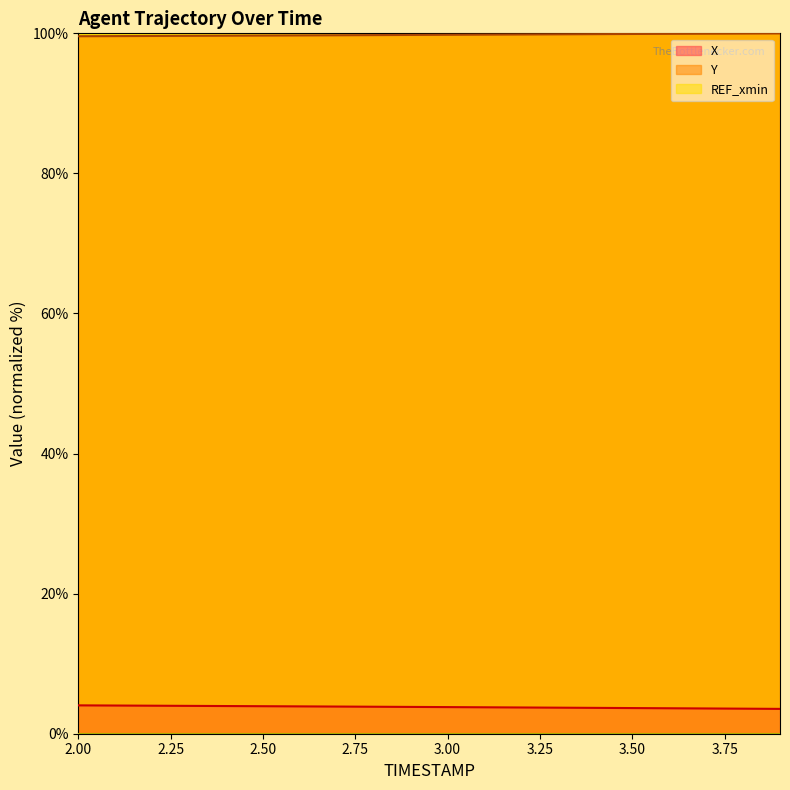

What is the spread (max minus min) of values at 2.00?

99.6